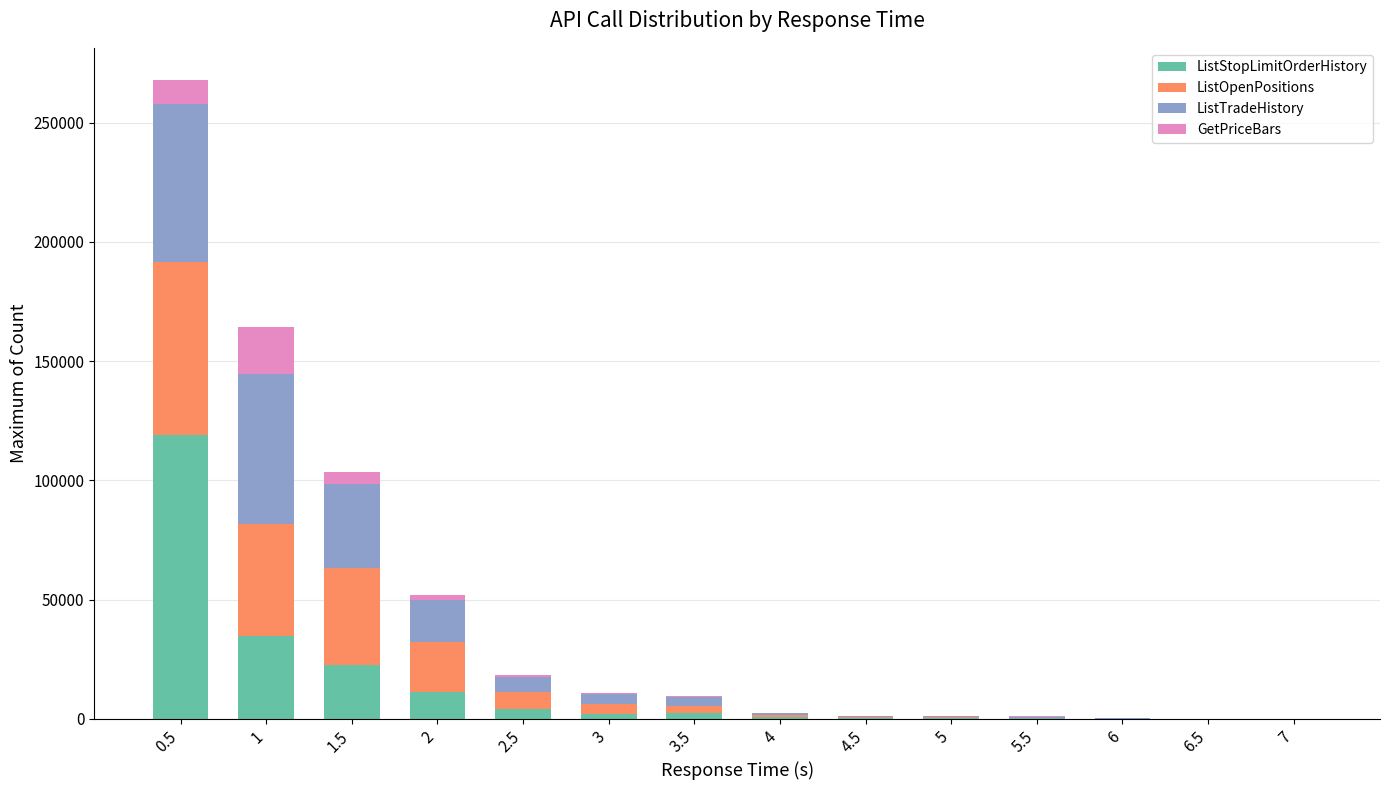

What is the highest value of the ListStopLimitOrderHistory series?

119201